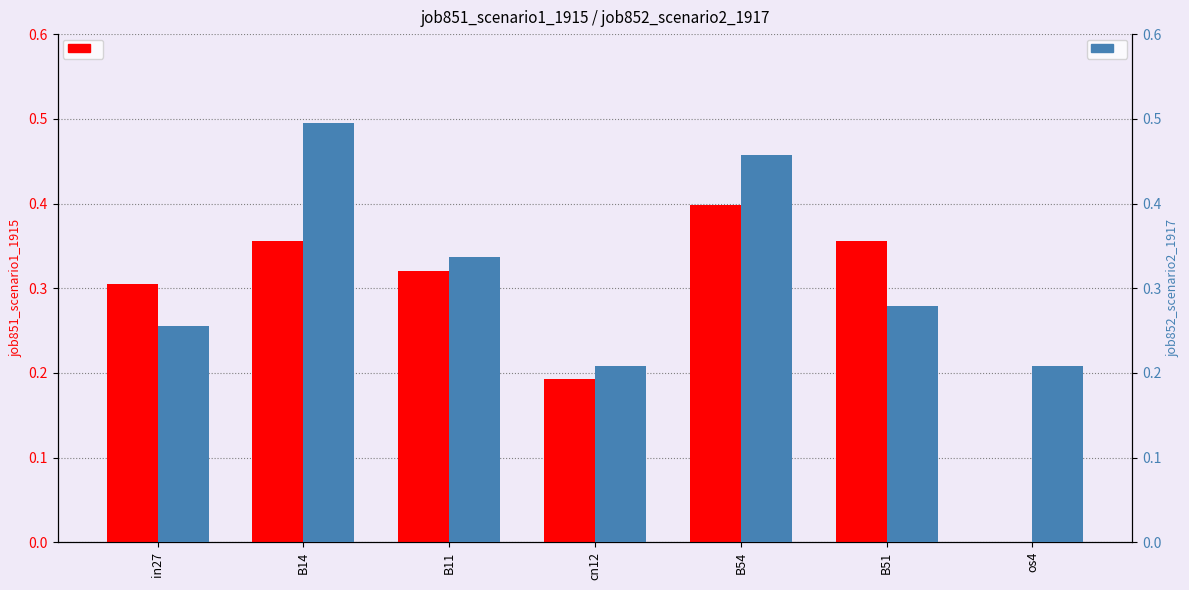

Rank the categories by job852_scenario2_1917 value from highest to lowest.

B14, B54, B11, B51, in27, cn12, os4